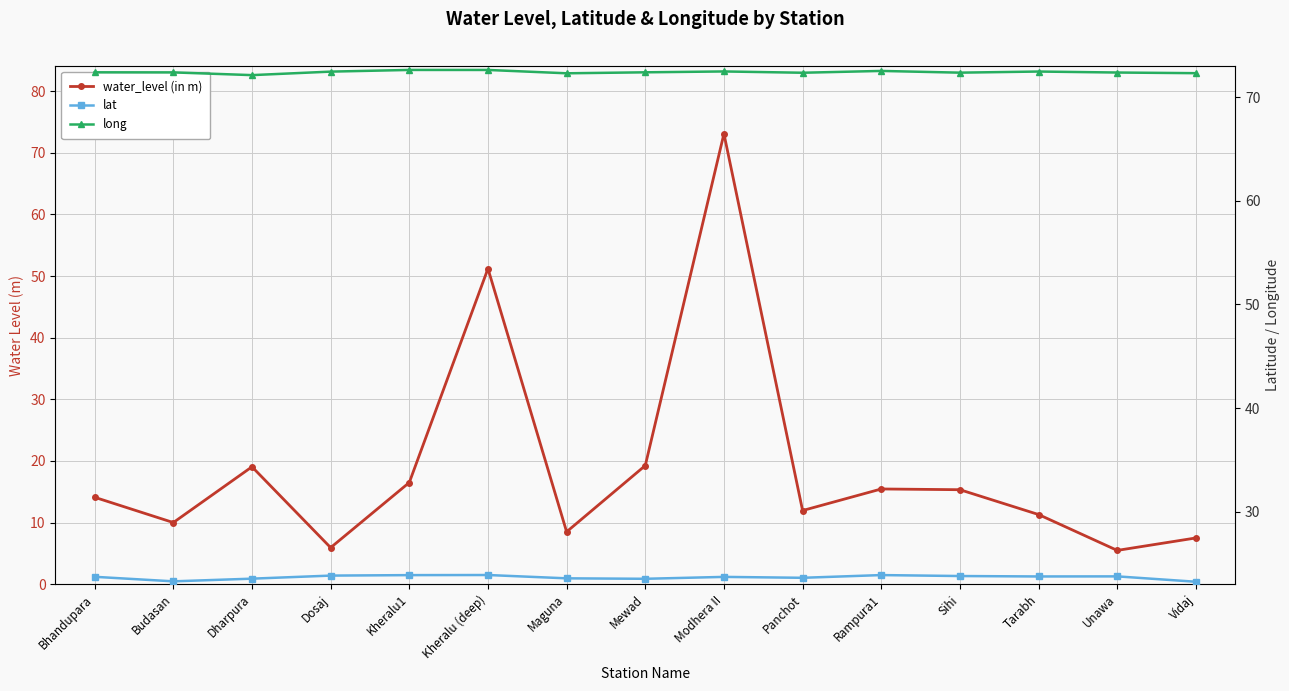

Which has a higher value, Kheralu1 or Rampura1?

Kheralu1